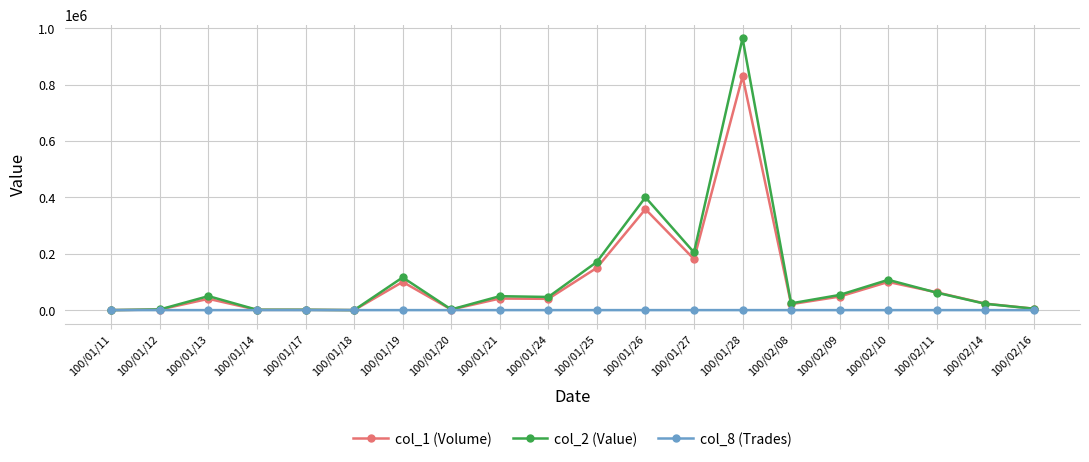

How many lines are shown in the chart?

3